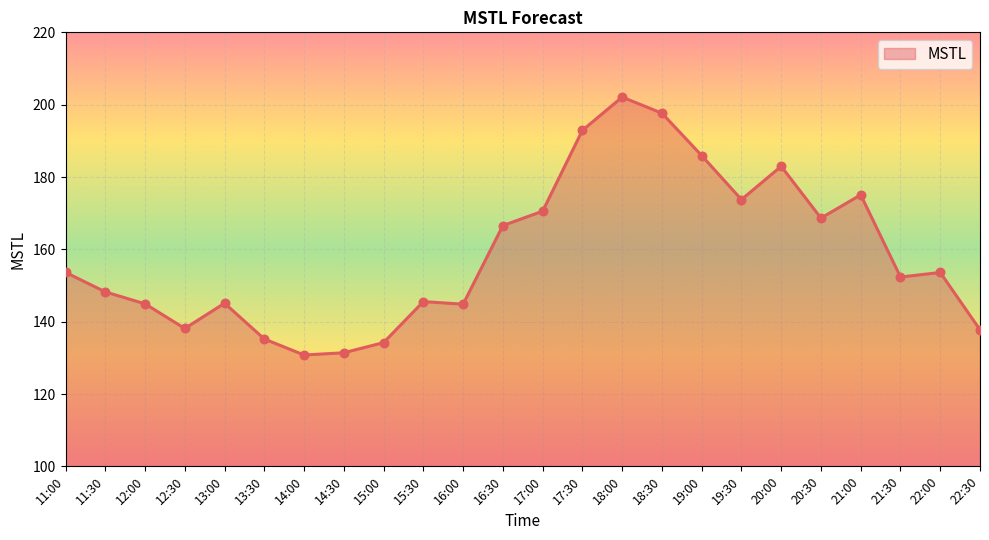

What is the ratio of the value at 18:00 to the value at 11:30?

1.4